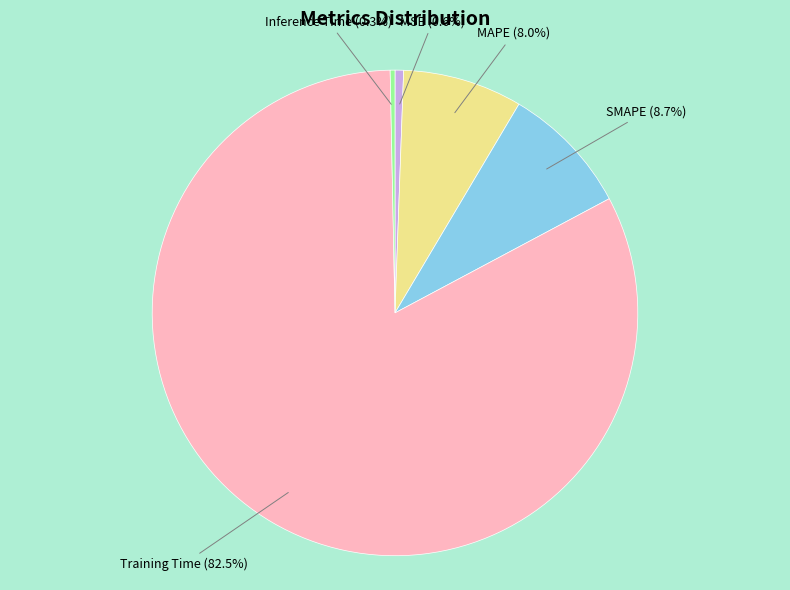

Is the sum of SMAPE and Training Time greater than half?

Yes